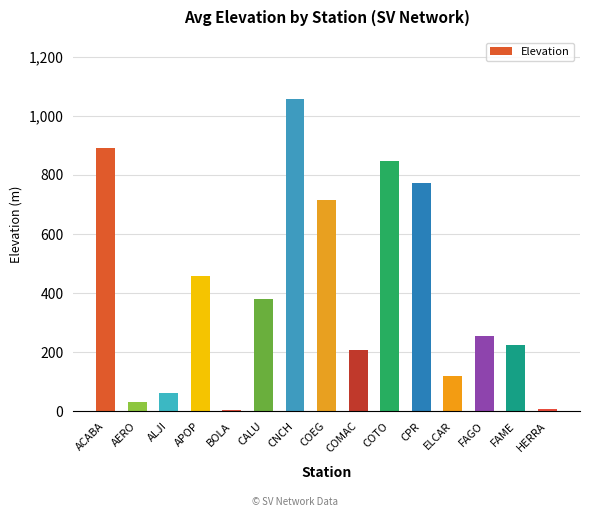

Are the bars grouped side by side (vs. stacked)?

No